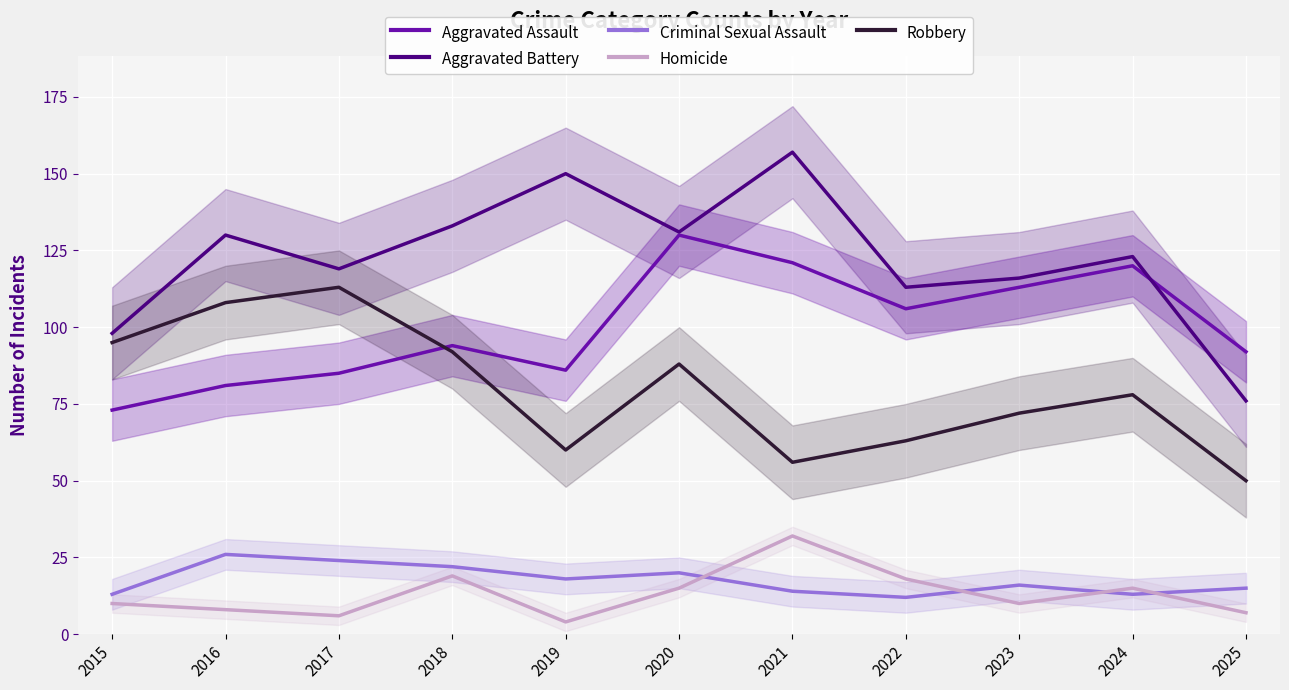

Which series has the largest total across all categories?

Aggravated Battery